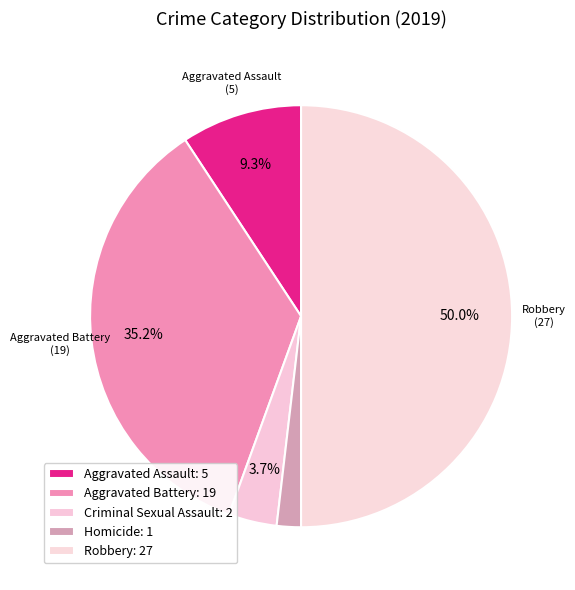

What is the ratio of the value at Homicide to the value at Aggravated Battery?

0.1